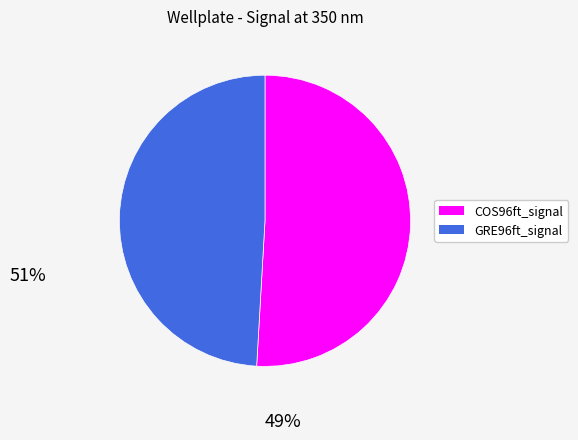

Is there a majority slice in this chart?

Yes